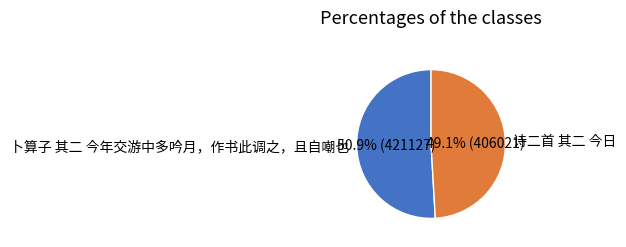

Between 卜算子 其二 今年交游中多吟月，作书此调之，且自嘲也 and 诗二首 其二 今日, which is larger?

卜算子 其二 今年交游中多吟月，作书此调之，且自嘲也